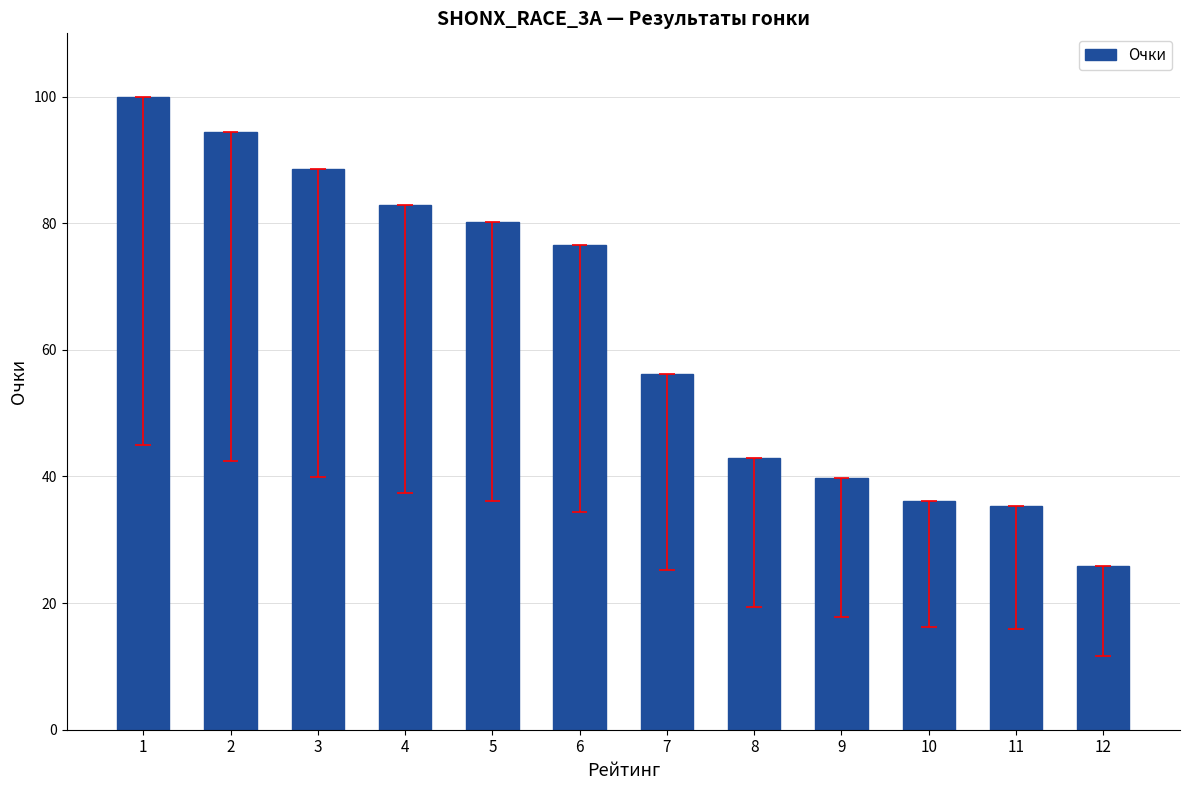

Reading left to right, extract all data points from this chart.

1=100.0	2=94.4	3=88.6	4=82.9	5=80.2	6=76.5	7=56.1	8=43.0	9=39.7	10=36.2	11=35.4	12=25.8